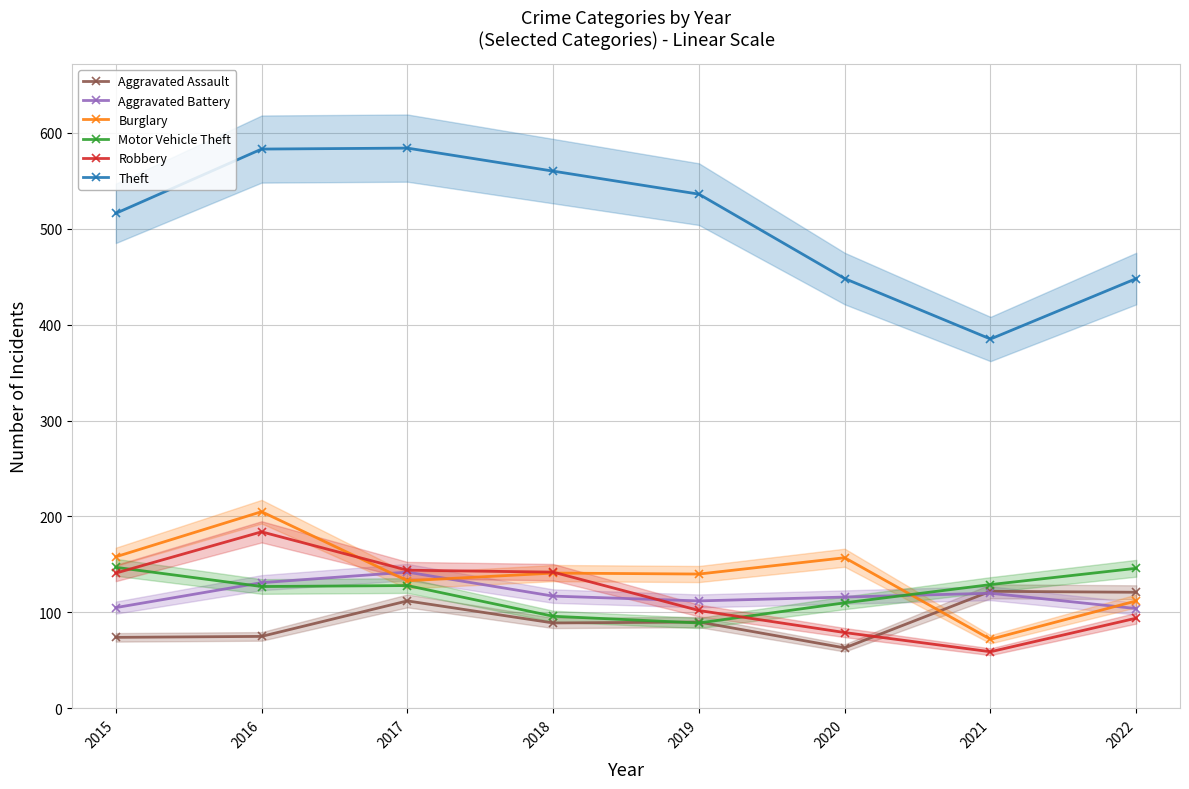

How many data points does each series have?

8